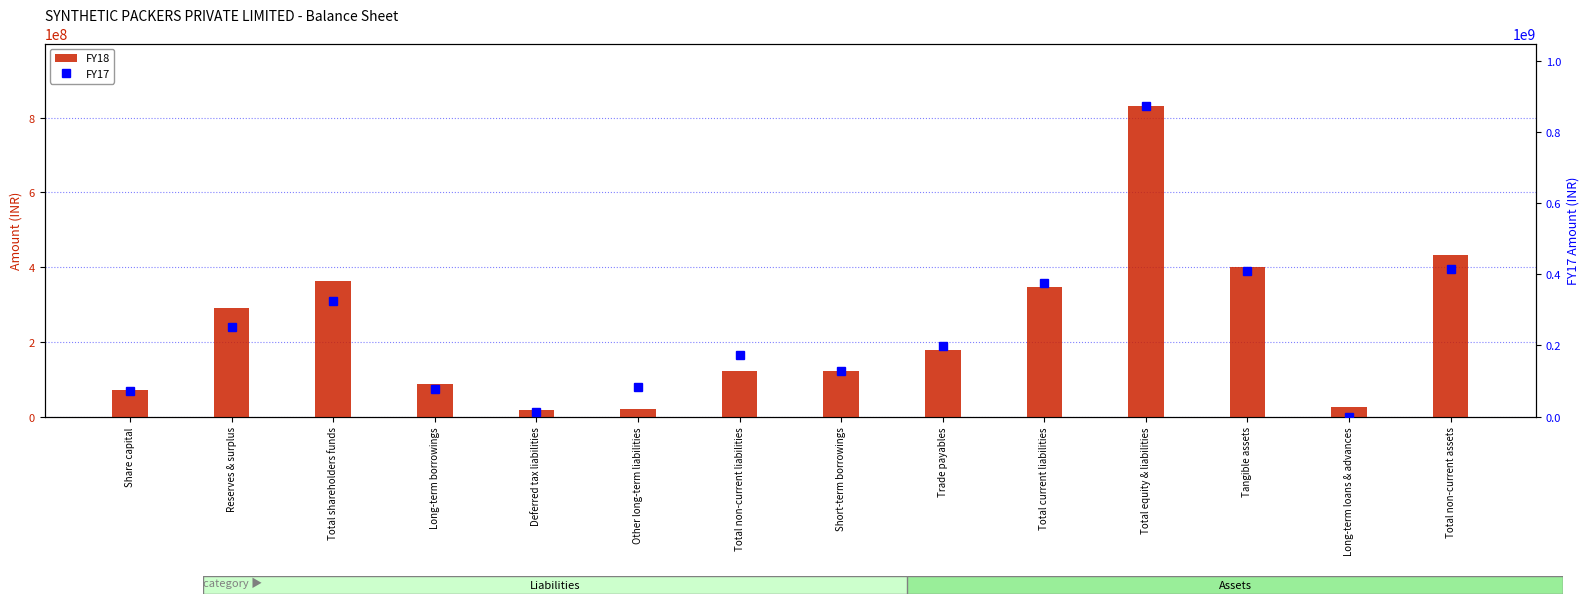

Which has a higher value, Long-term borrowings or Share capital?

Long-term borrowings